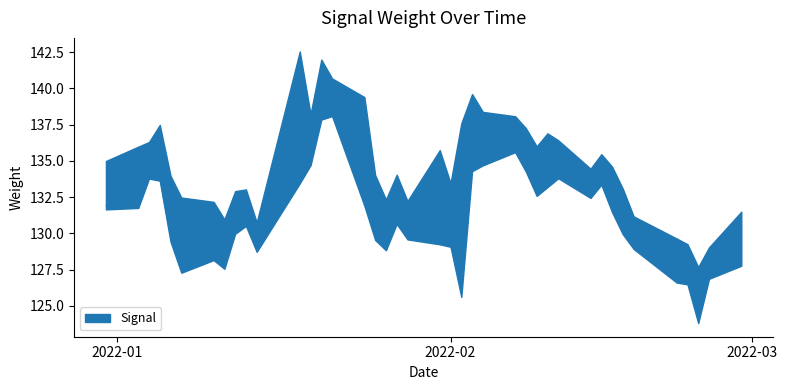

Is it true that Low equals 80.2 at 5?

False